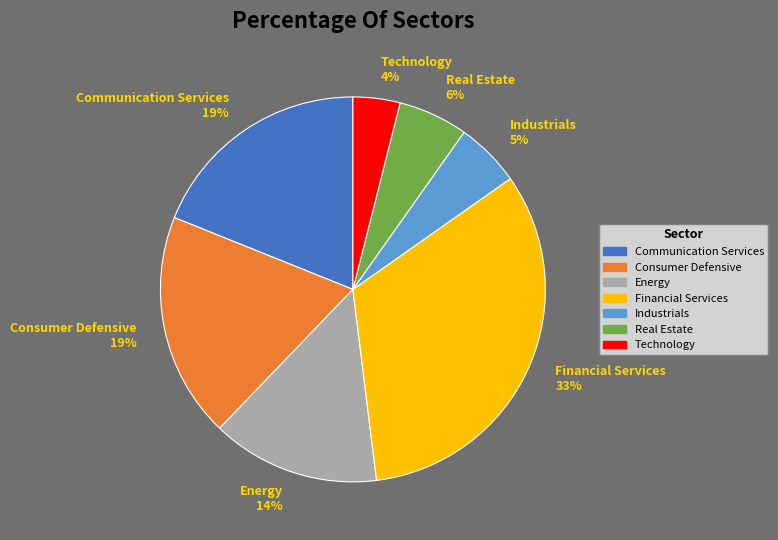

Which has a higher value, Communication Services 19% or Real Estate 6%?

Communication Services 19%